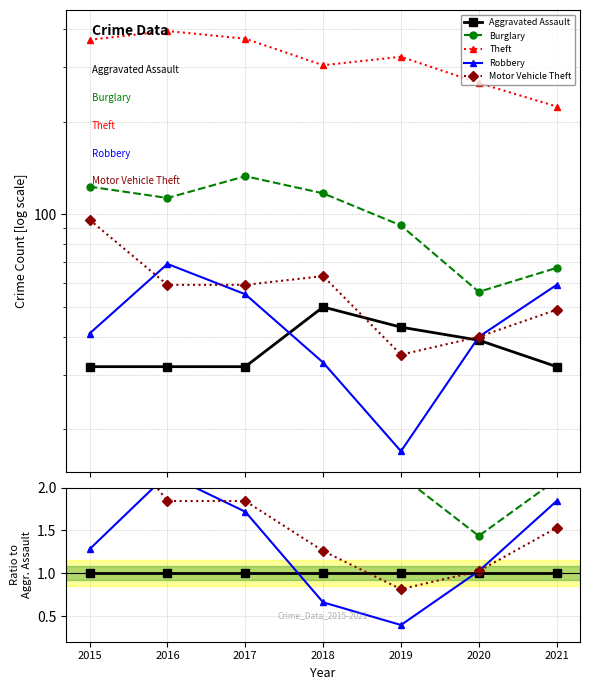

The value of Aggravated Assault at 2019 is 1.0. True or false?

True